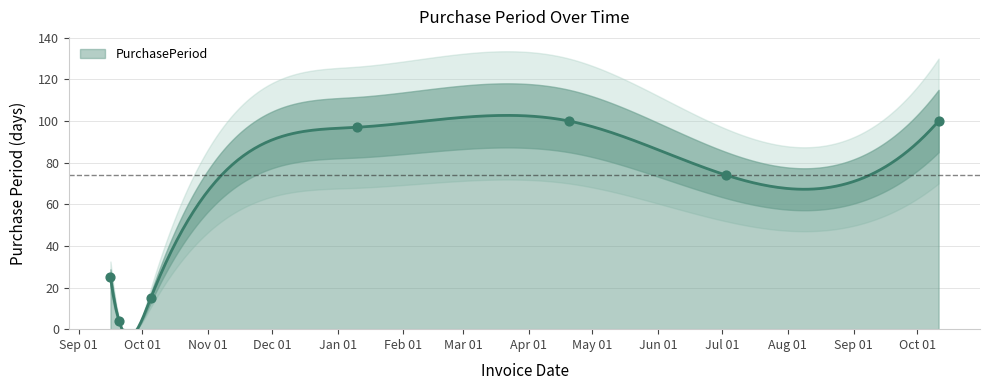

Approximately how many times larger is the value at 2017-07-03 compared to 2017-01-10?

0.8